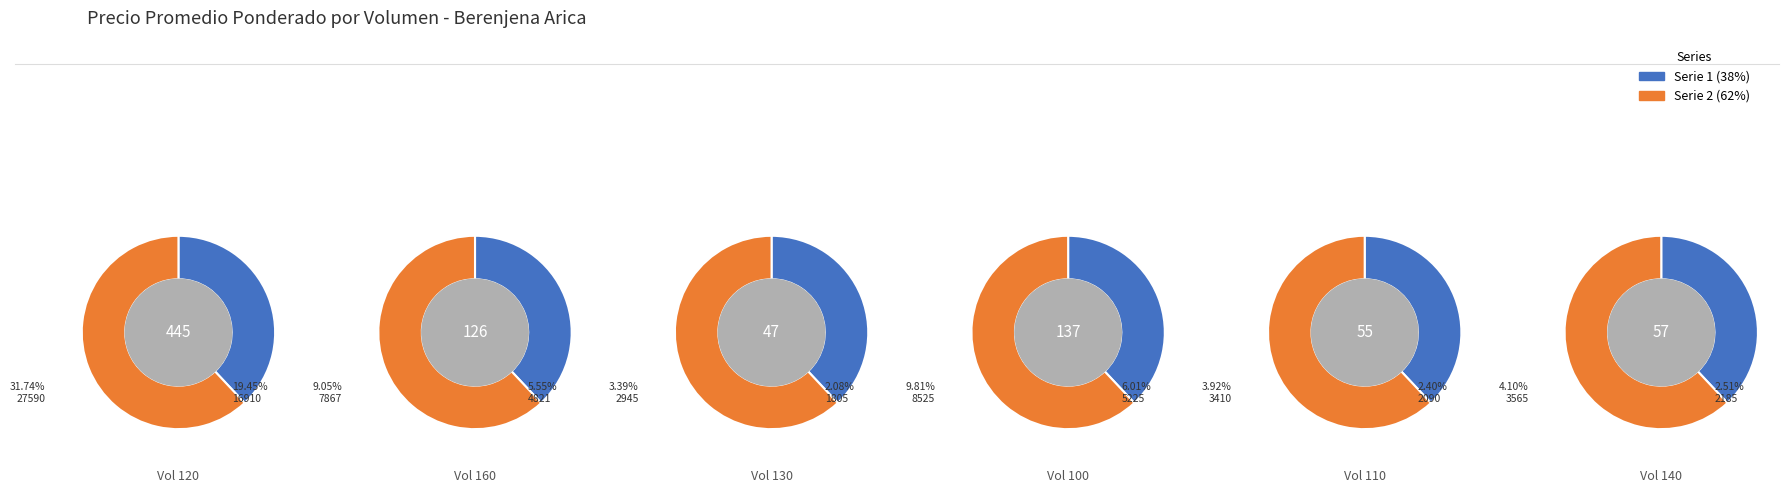

Is it true that 160 is 6% of the pie?

True